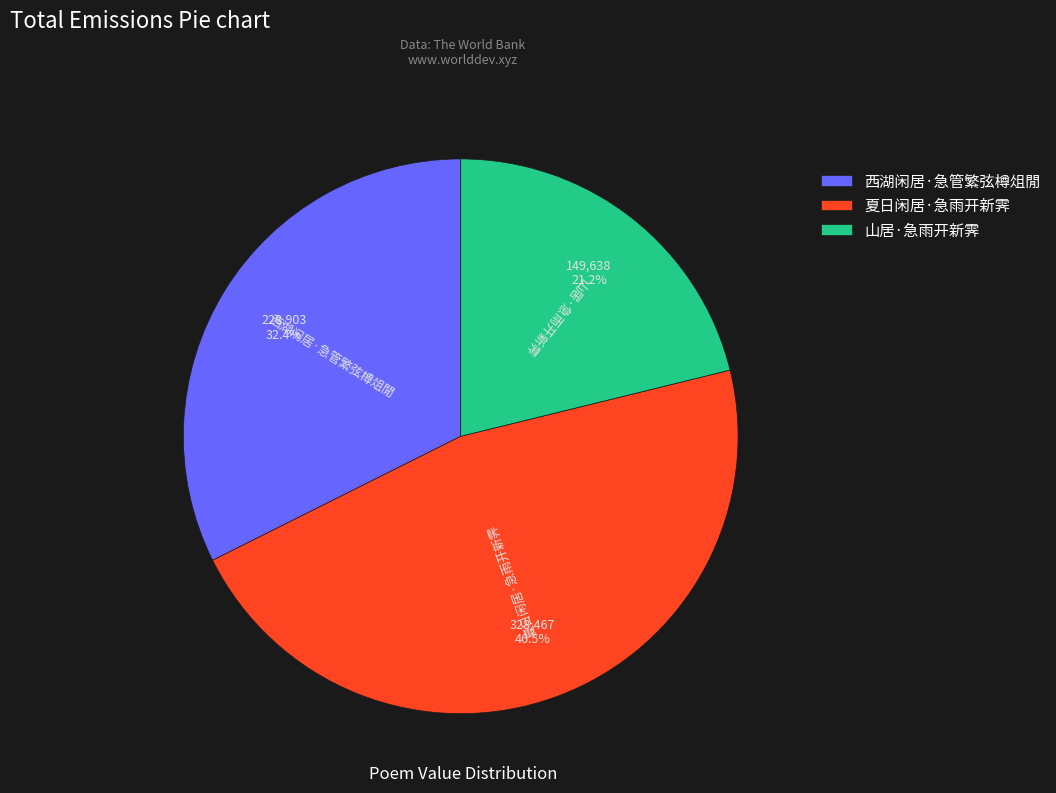

How many slices are in this pie chart?

3